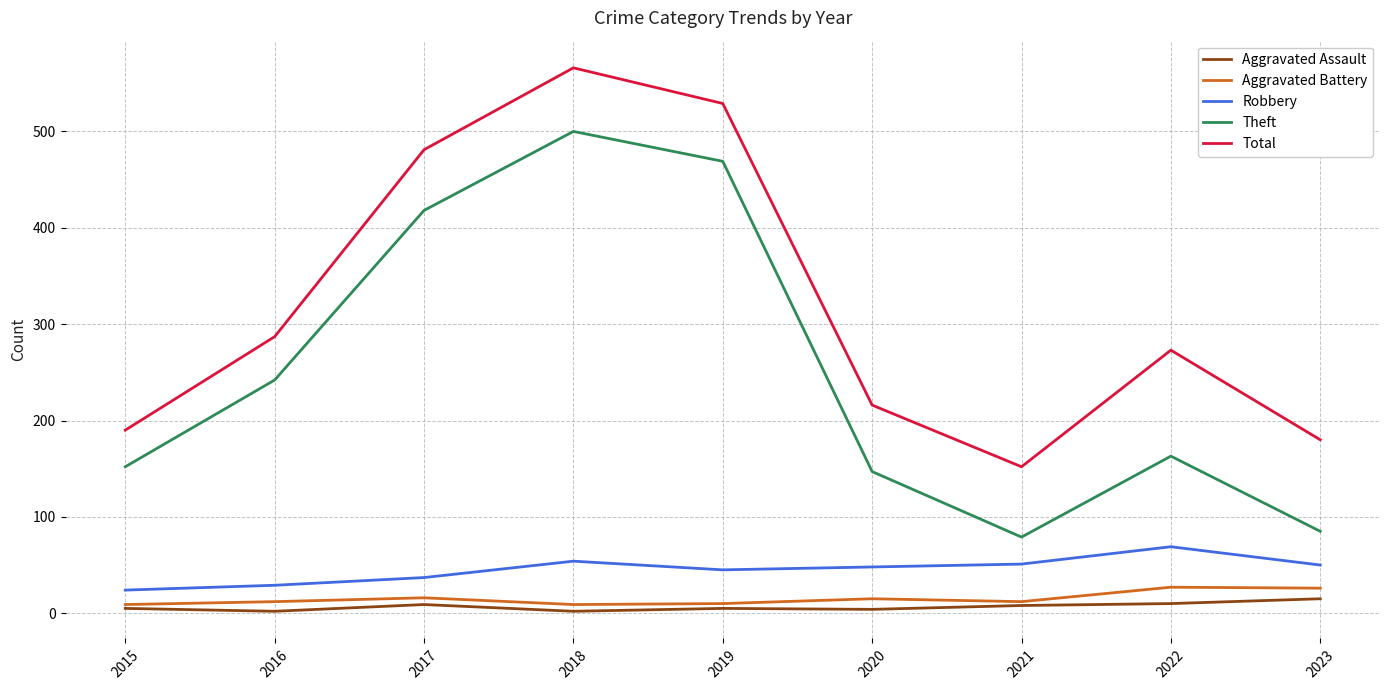

True or false: Aggravated Assault and Theft intersect in this chart.

False